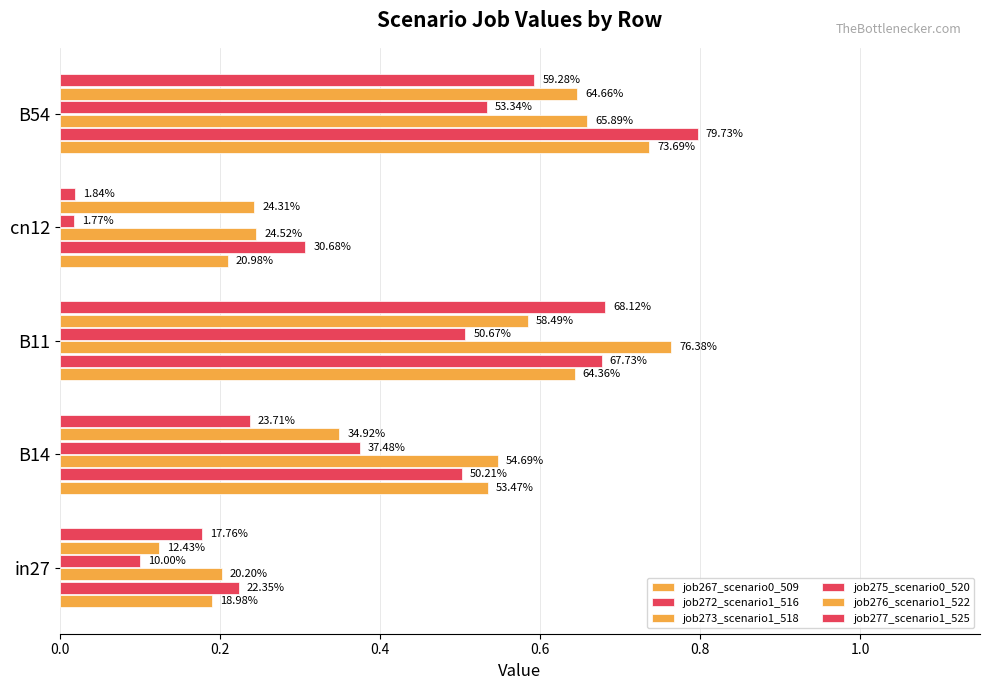

What is the difference between the maximum and second lowest values in the job267_scenario0_509 series?

0.5